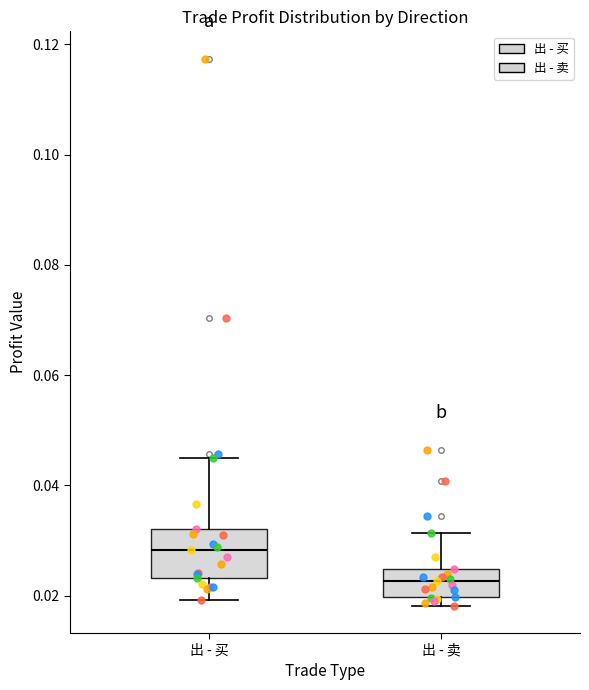

Which box has the lowest median line?

出 - 卖